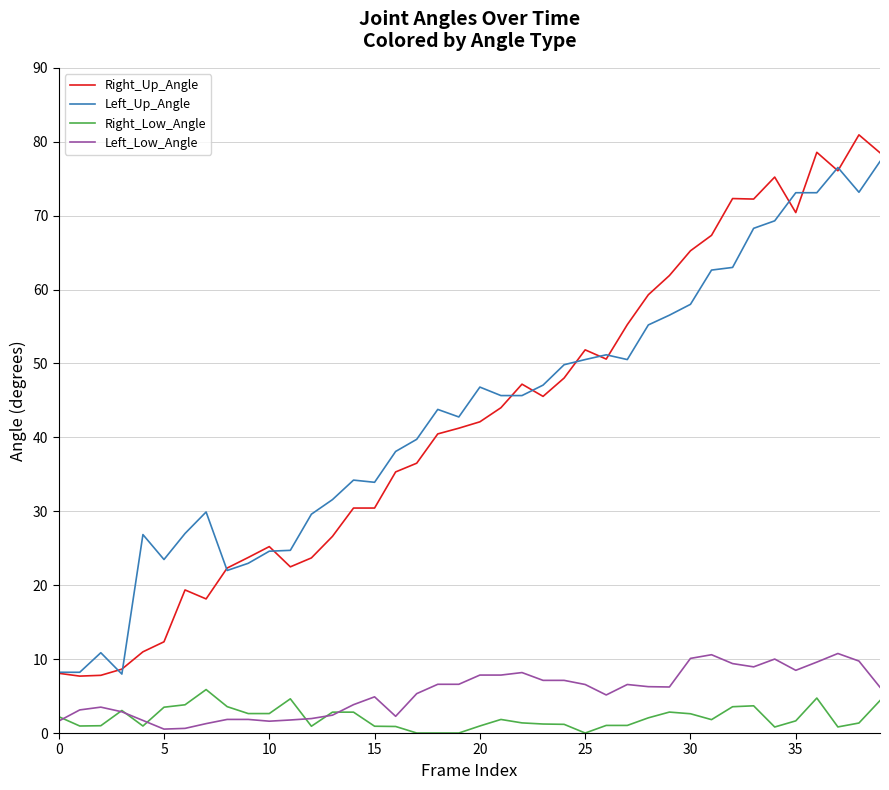

Which series has the largest range (max minus min)?

Right_Up_Angle